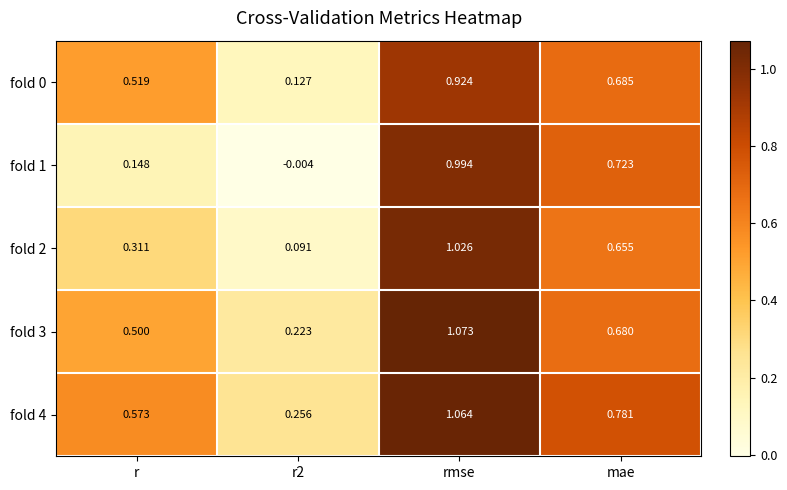

At which category is the sum across all series the highest?

rmse